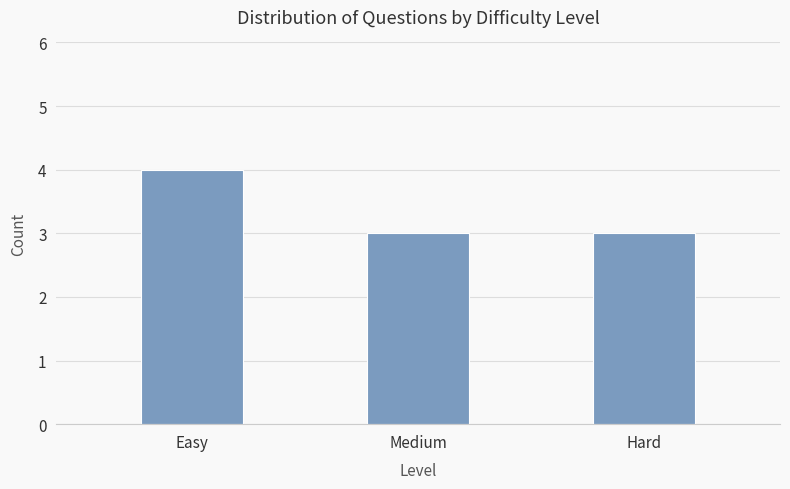

What is the ratio of the value at Medium to the value at Easy?

0.8